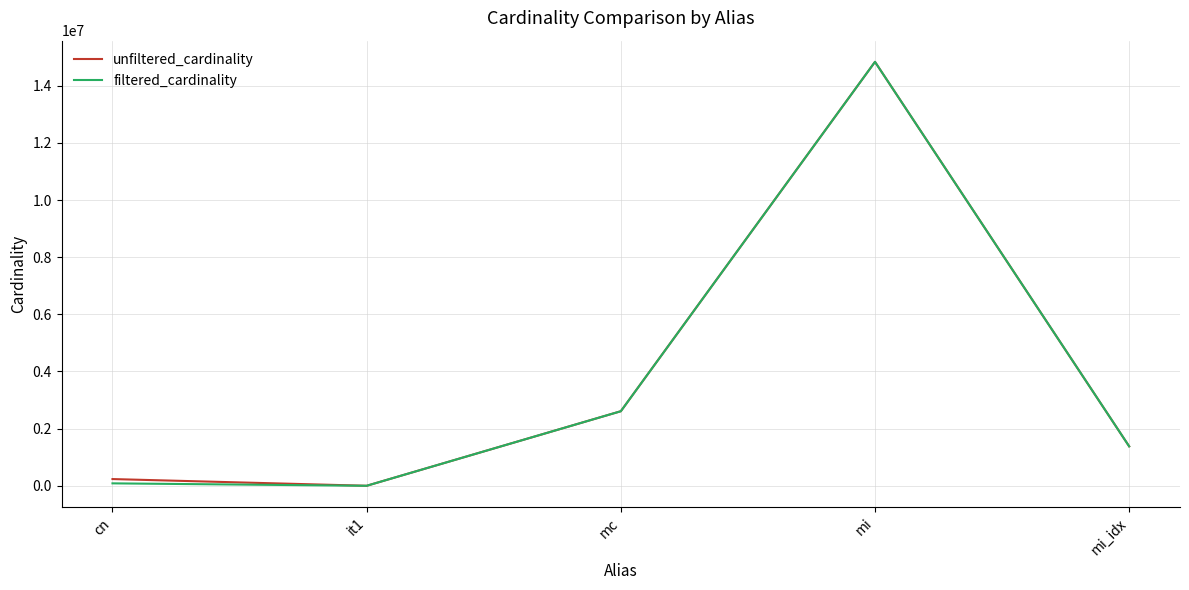

At which label does filtered_cardinality reach its peak?

mi